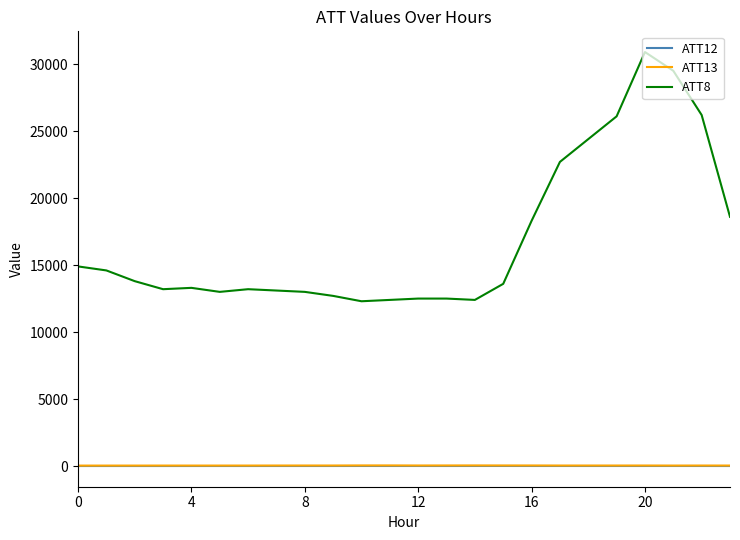

What is the lowest value of the ATT8 series?

12300.0